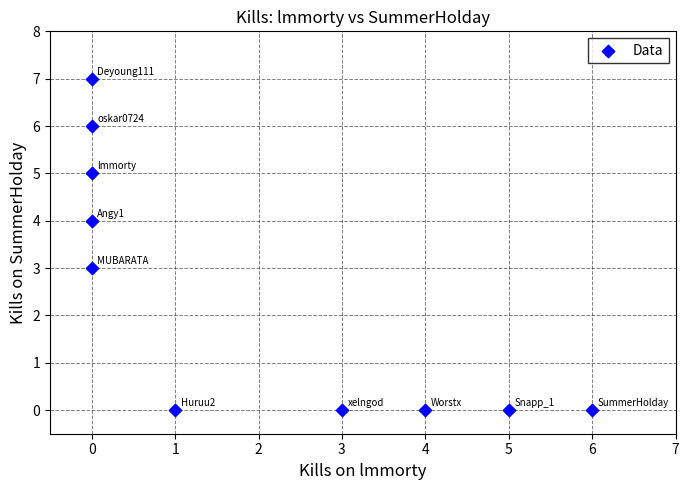

What is the range of X values (max minus min)?

6